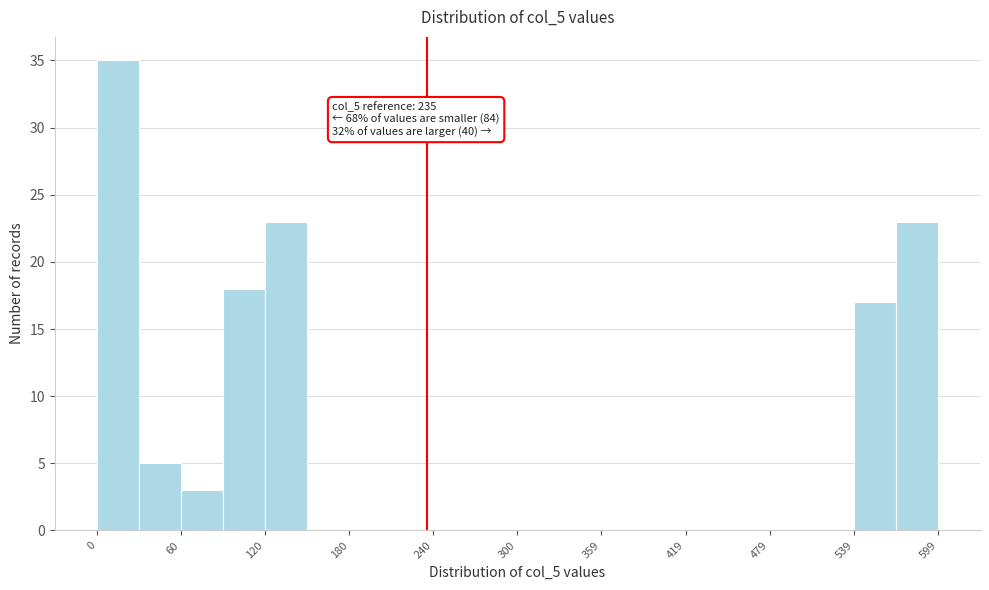

Read against the x-axis, roughly where is the centre of the tallest bar?

10